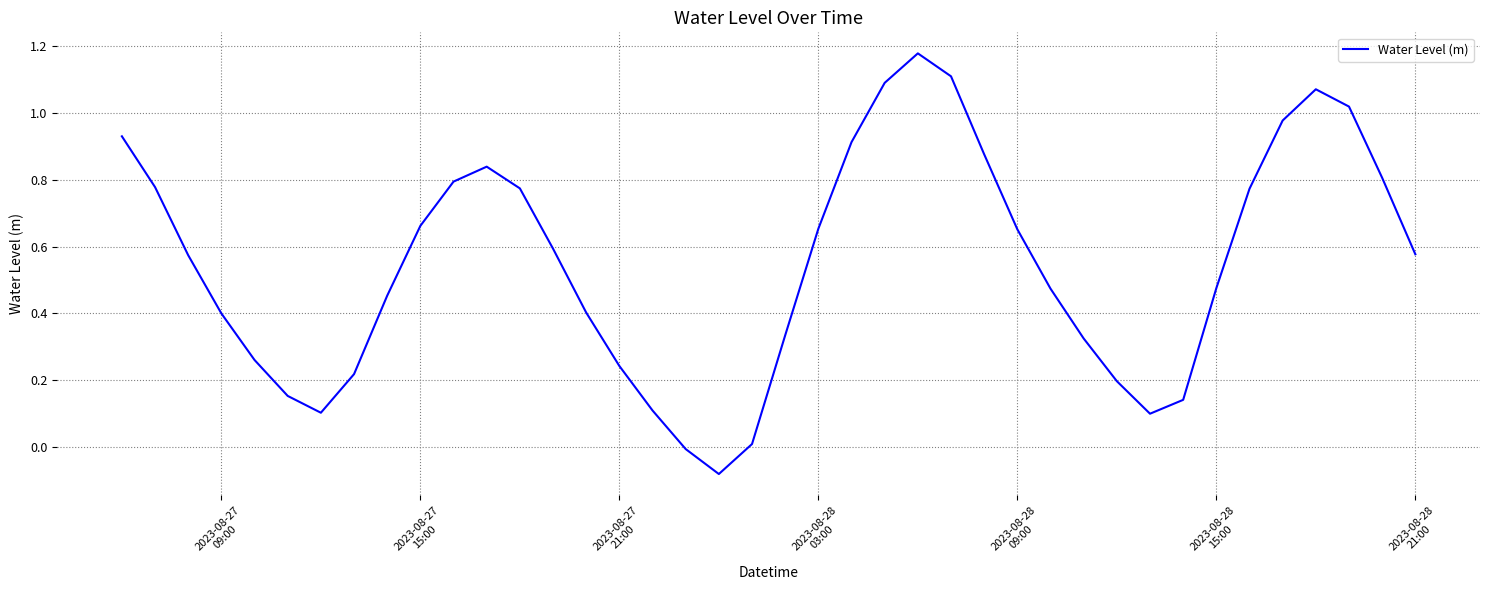

How many values are above zero?

38